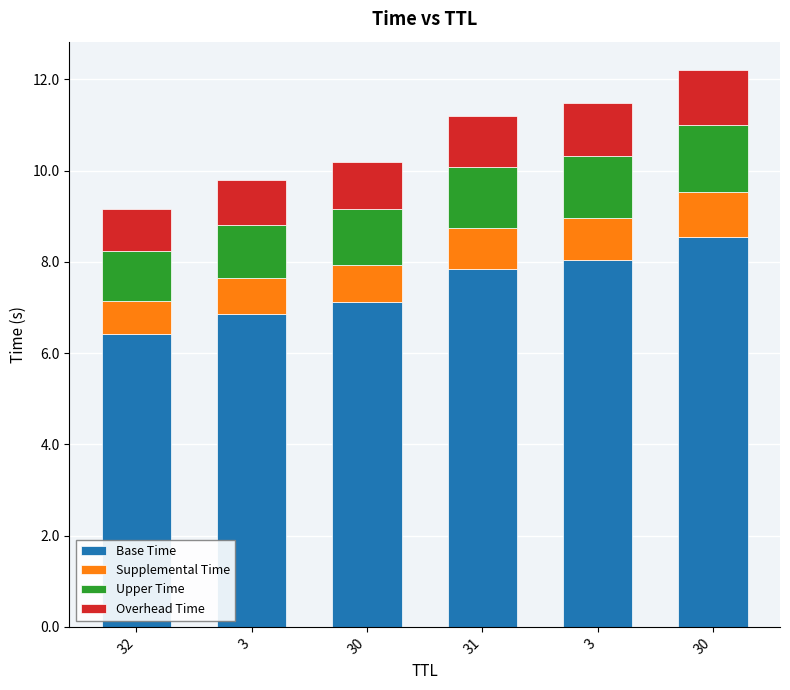

The value of Overhead Time at 3 is 1.0. True or false?

True